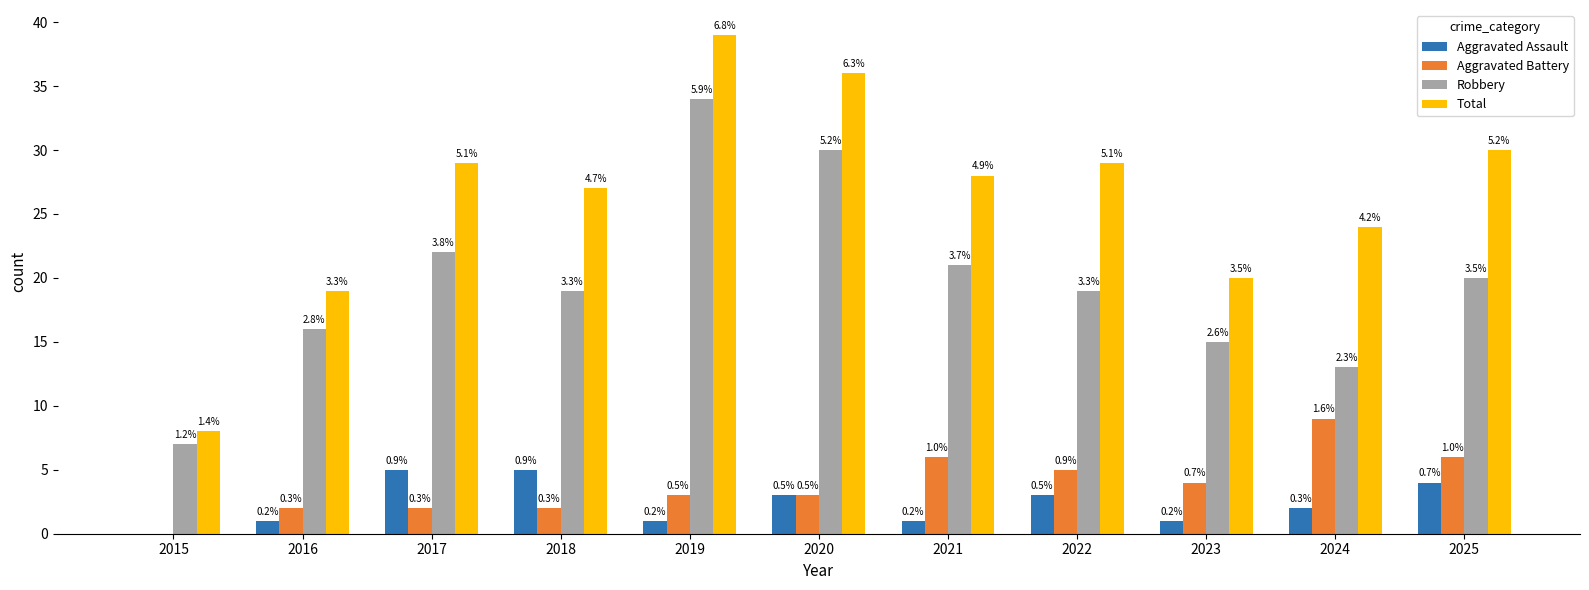

What are all the series names shown in the legend?

Aggravated Assault, Aggravated Battery, Robbery, Total